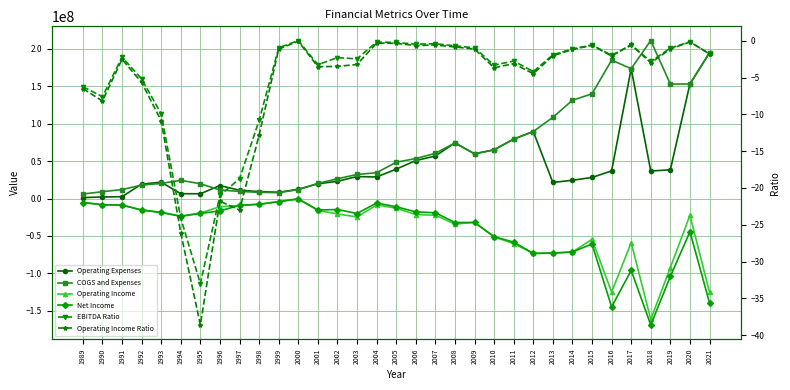

Where is Operating Income nearest to the value -81105001?

2012